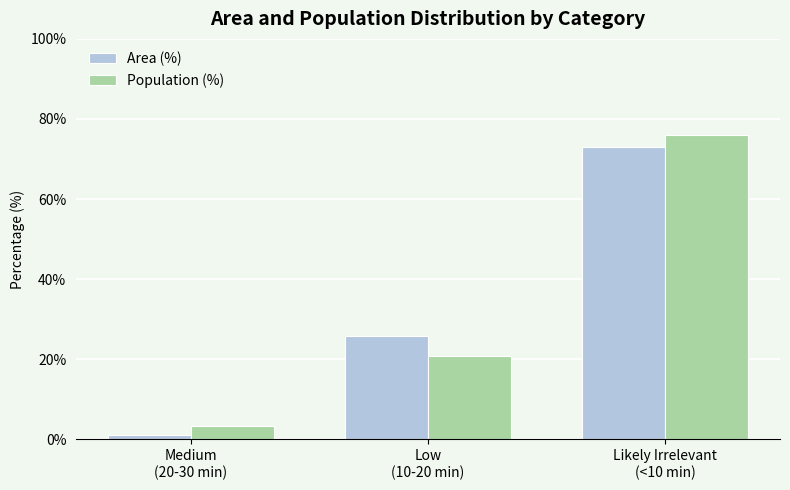

What is the difference between the Population (%) values at Low
(10-20 min) and Likely Irrelevant
(<10 min)?

55.3